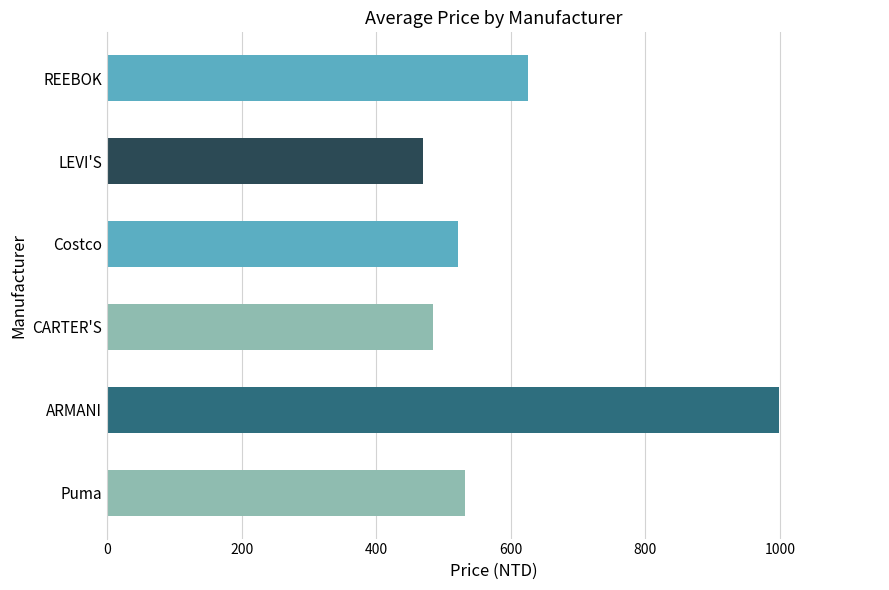

At which label is the value closest to 734?

REEBOK